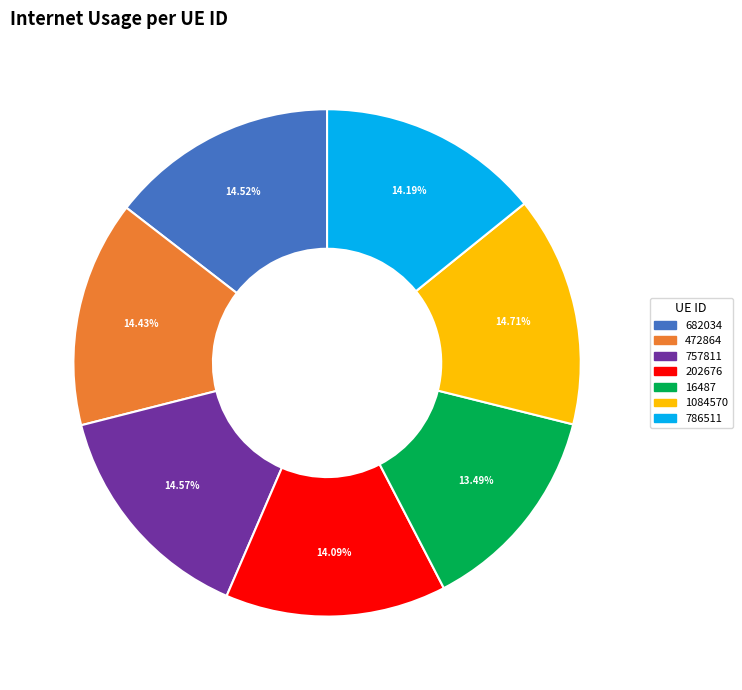

Combined, what portion of the pie is 757811 and 202676?

28.7%